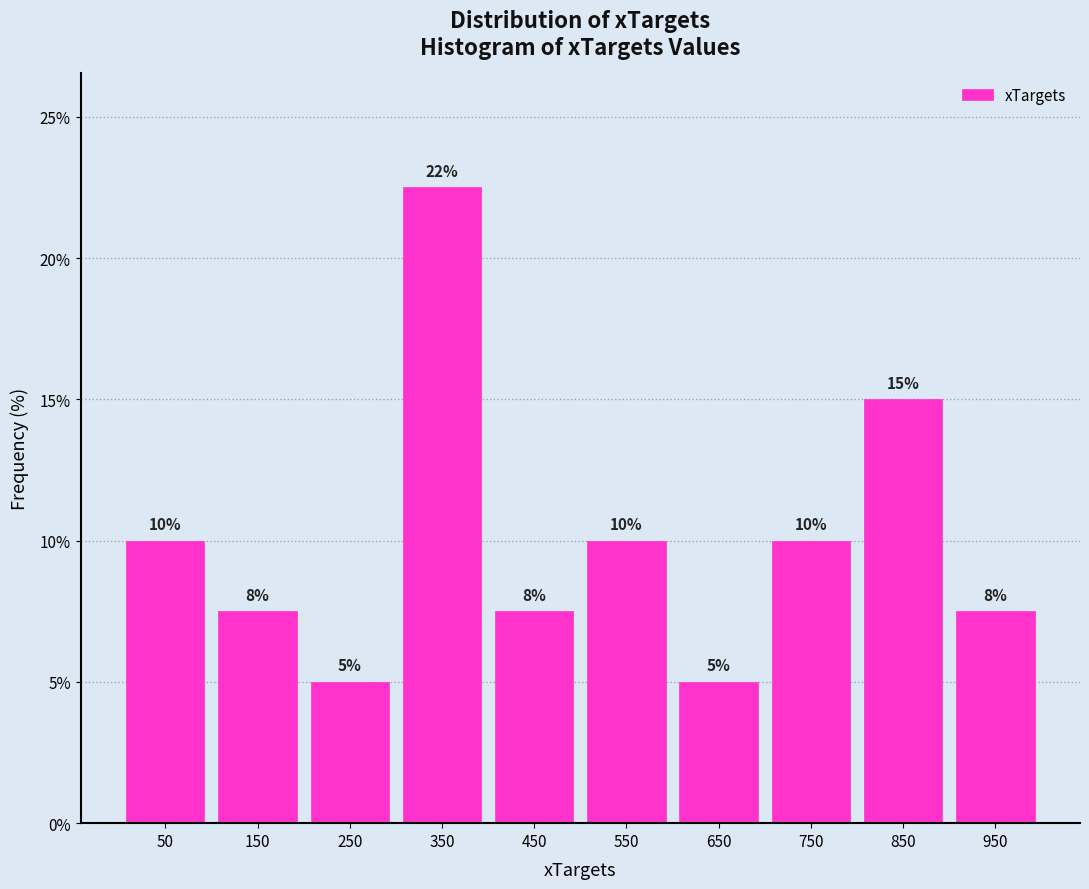

Over which range of the x-axis is the bar tallest?

300 to 400